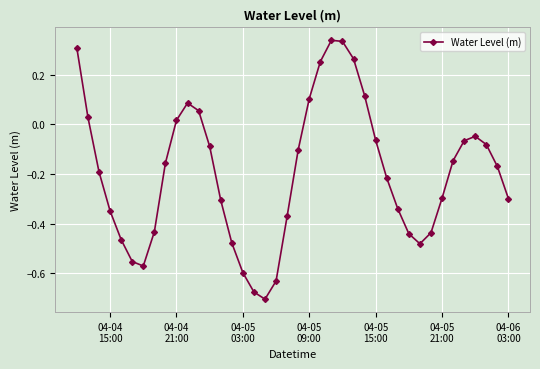

How many interior local valleys (lower than both neighbors) does the data have?

3